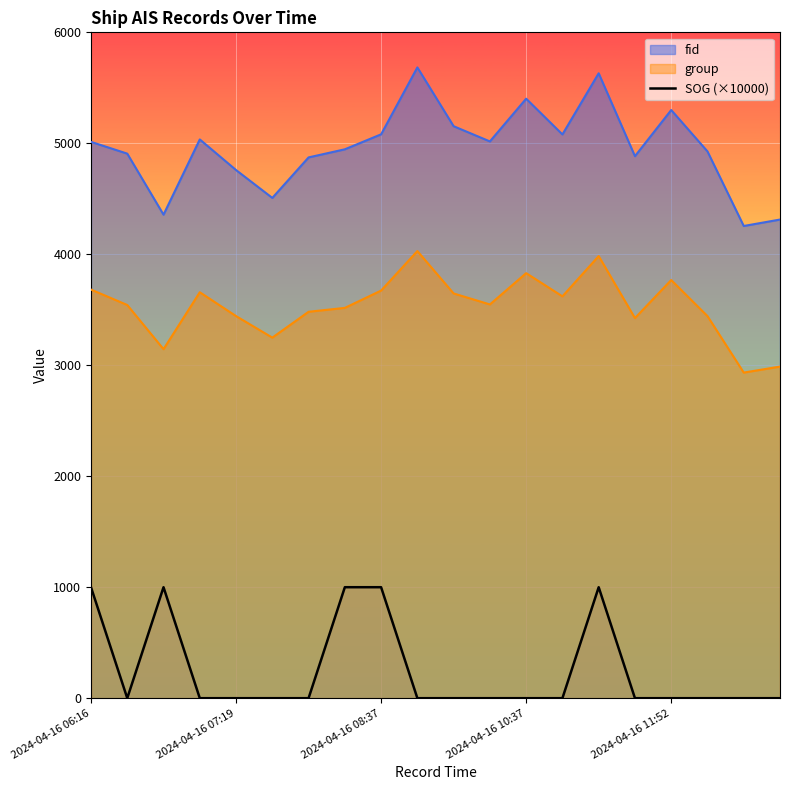

How many series are shown in this chart?

3